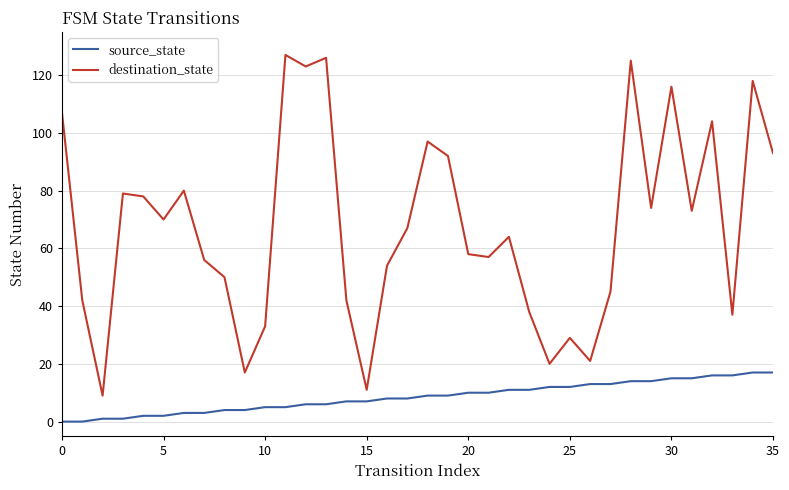

List the series in order of their overall mean, lowest first.

source_state, destination_state